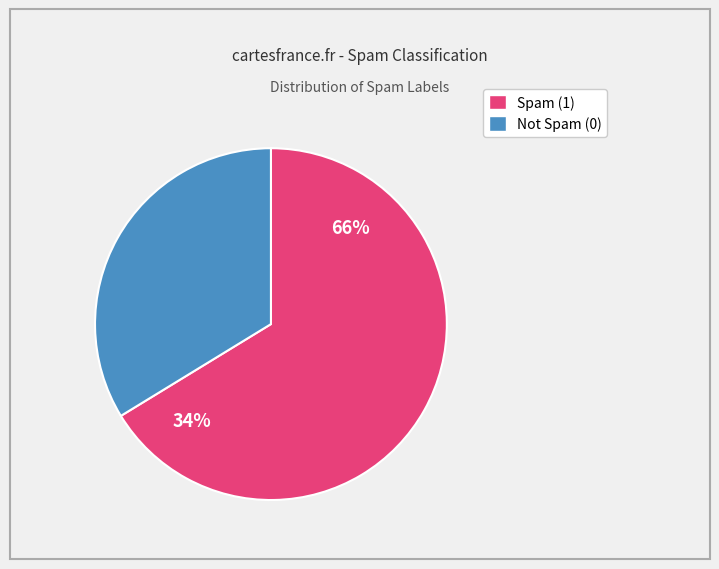

Do Not Spam (0) and Spam (1) together represent more than half of the pie?

Yes